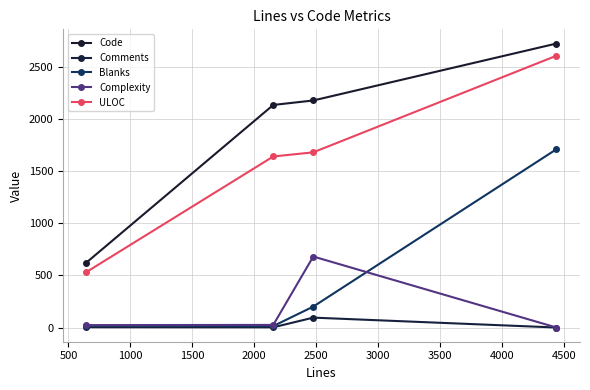

True or false: ULOC and Complexity intersect in this chart.

False